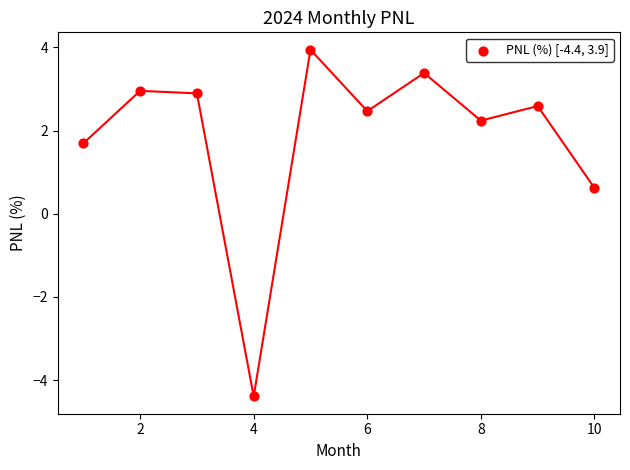

What is the average Y value?

1.8